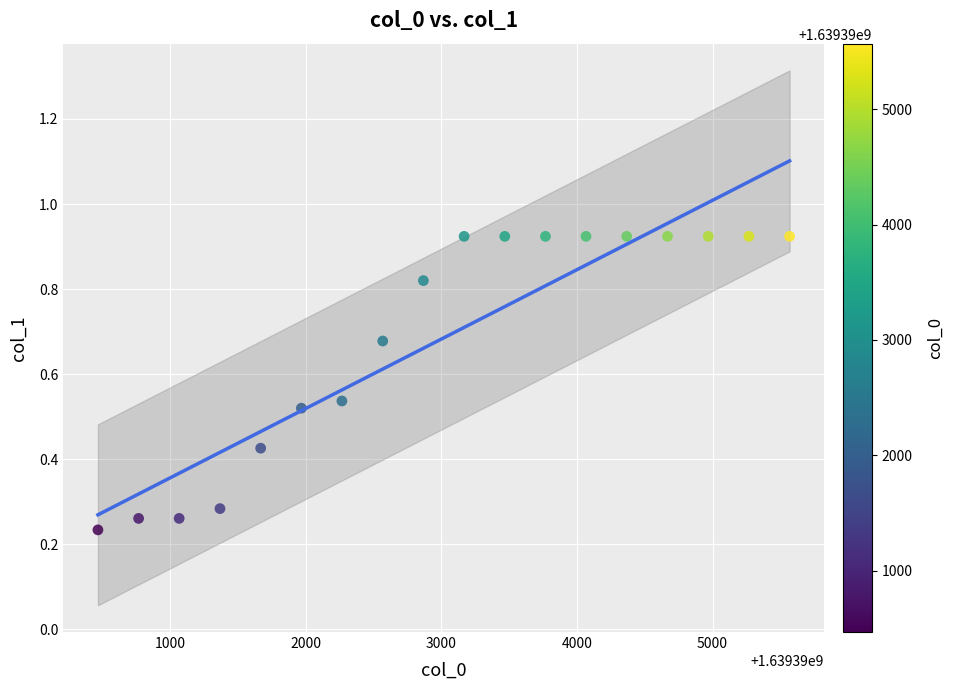

What is the range of X values (max minus min)?

5100.0